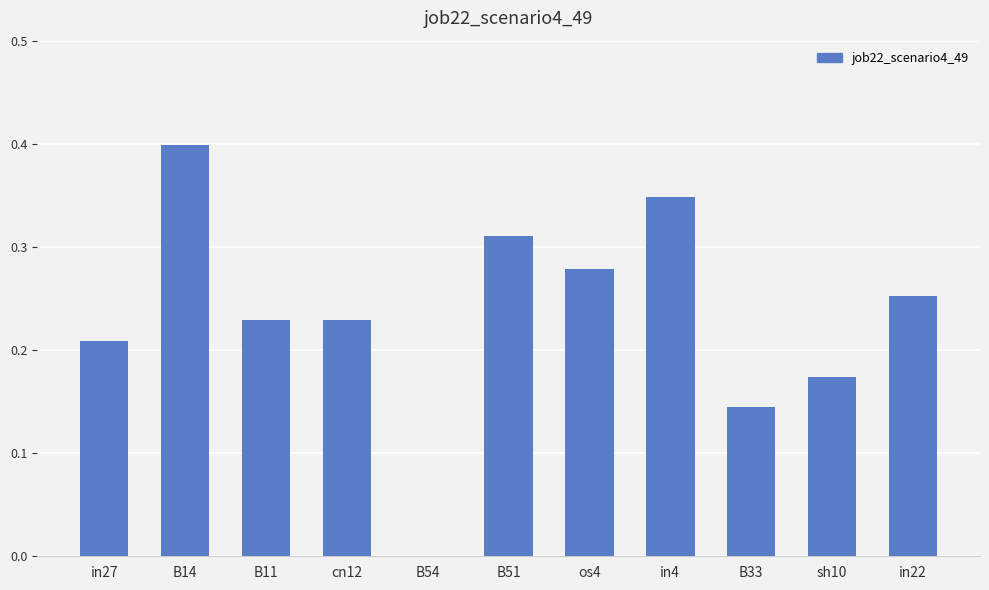

What is the sum of all values?

2.6